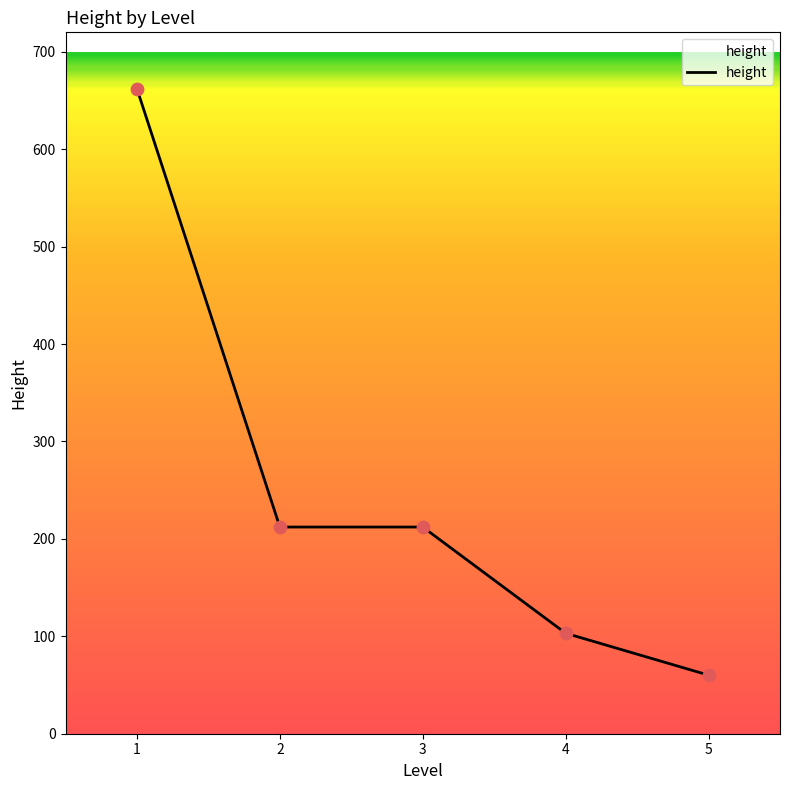

Between 2 and 5, which is larger?

2